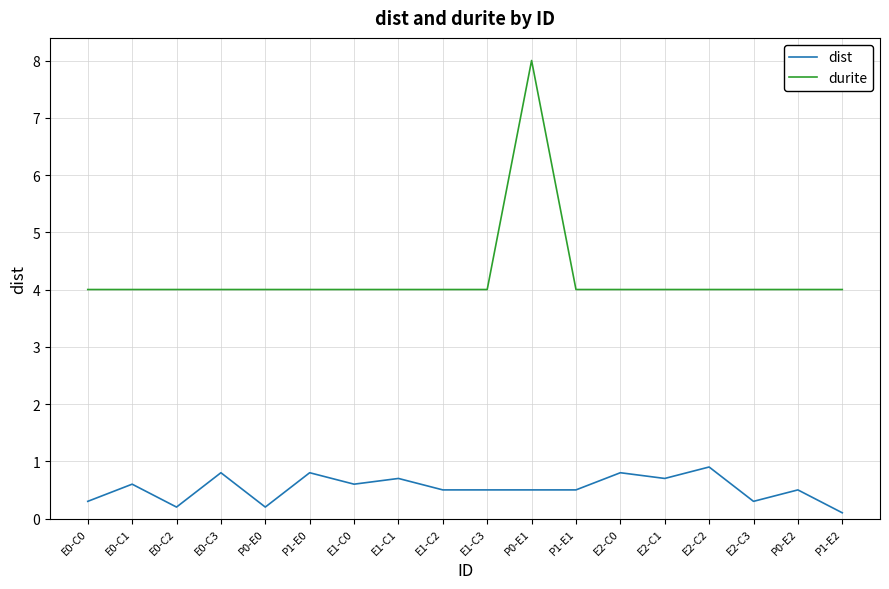

At P1-E1, list the series in order from largest to smallest.

durite, dist